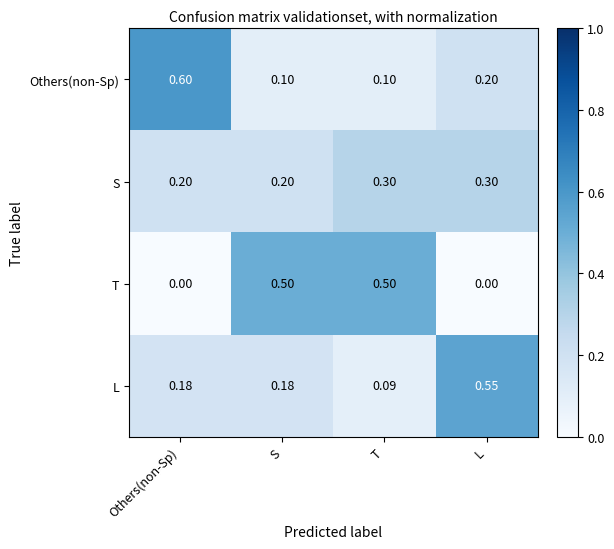

Which category has the highest value across all series?

Others(non-Sp)